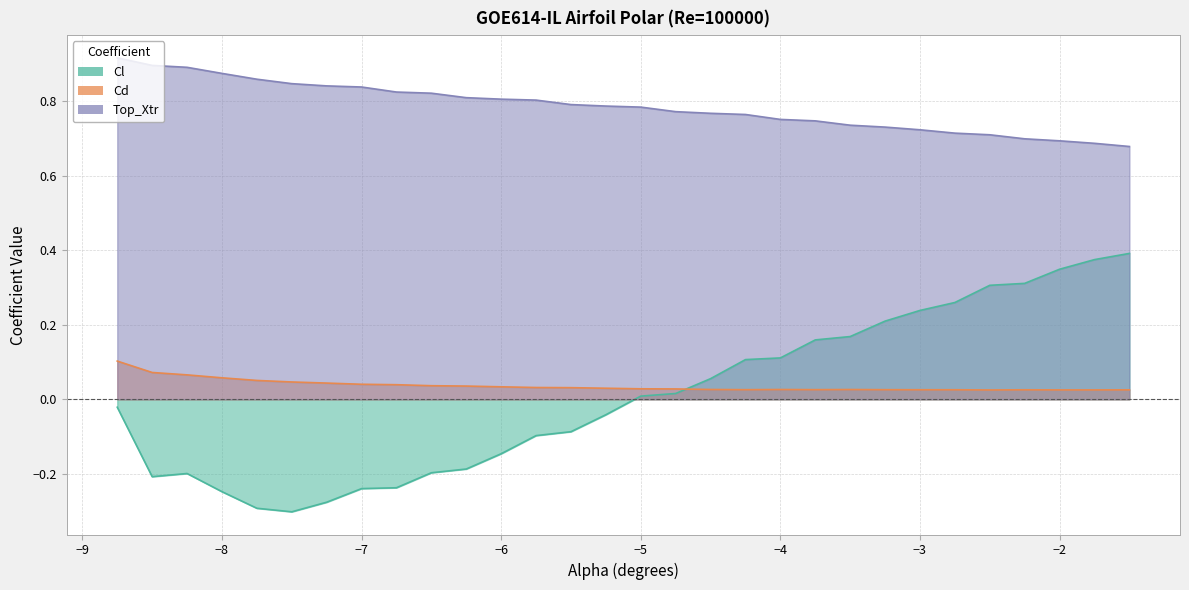

In Cl, how many points are higher than both neighbors (excluding endpoints)?

1